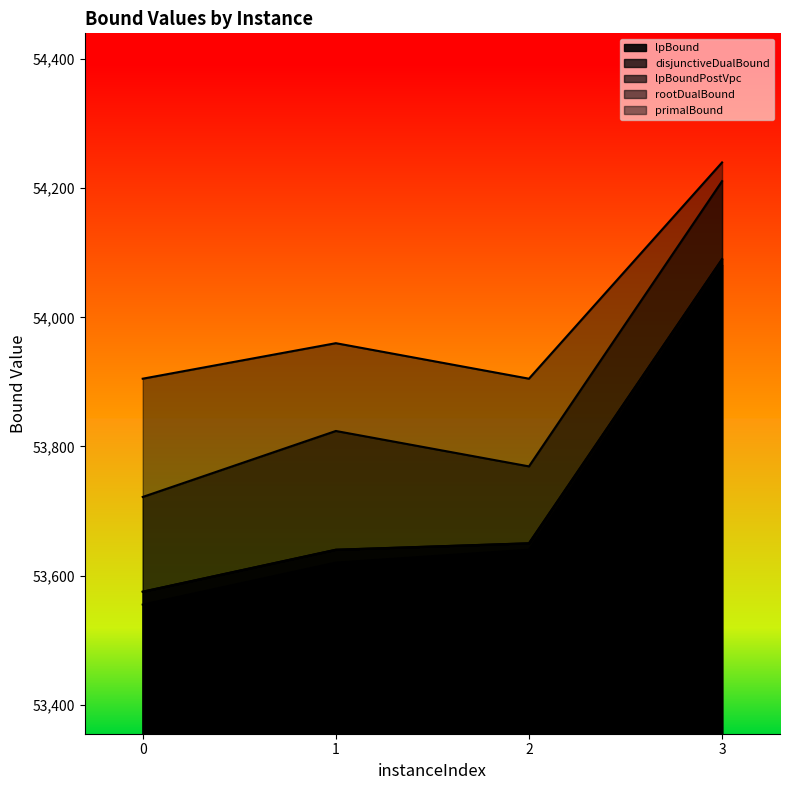

What is the difference between the primalBound values at 1 and 3?

280.0